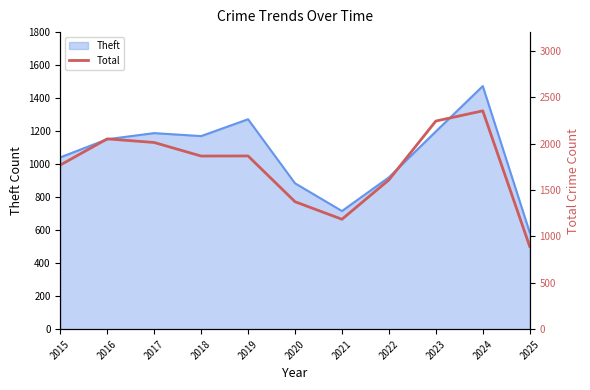

At which label does Theft reach its minimum?

2025